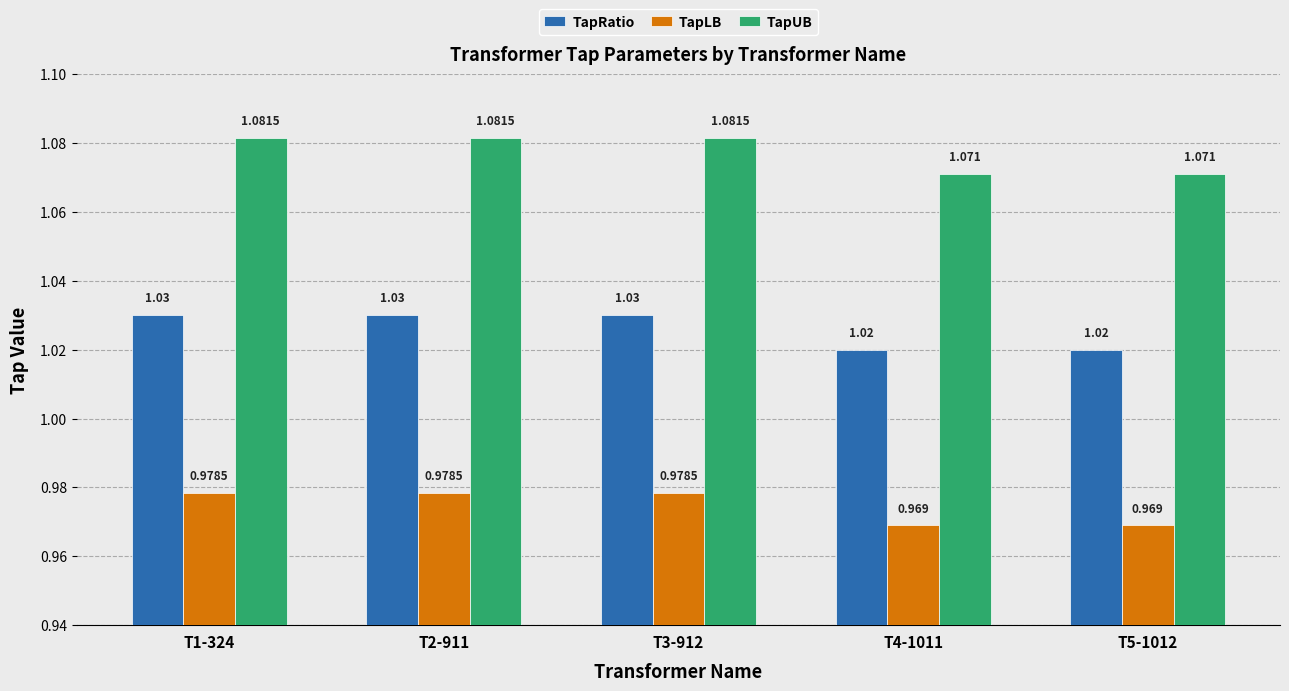

Which series changed the most between T3-912 and T5-1012?

TapUB